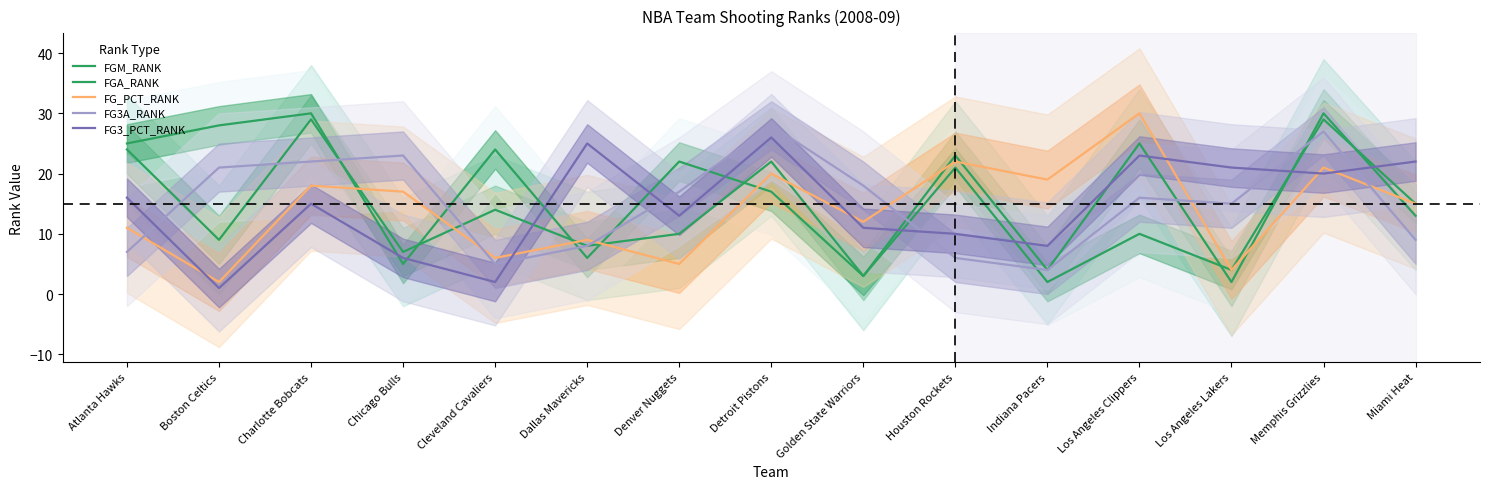

At which category is the sum across all series the highest?

Memphis Grizzlies